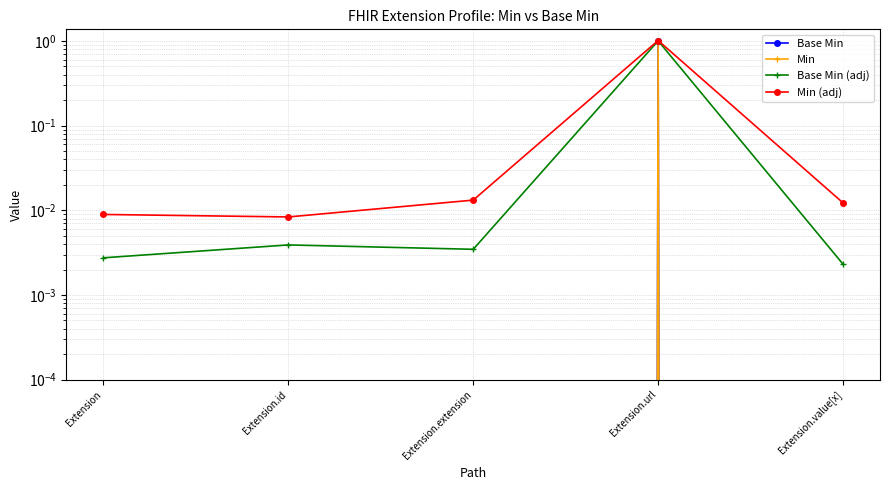

What is the label of the 4th point from the right?

Extension.id